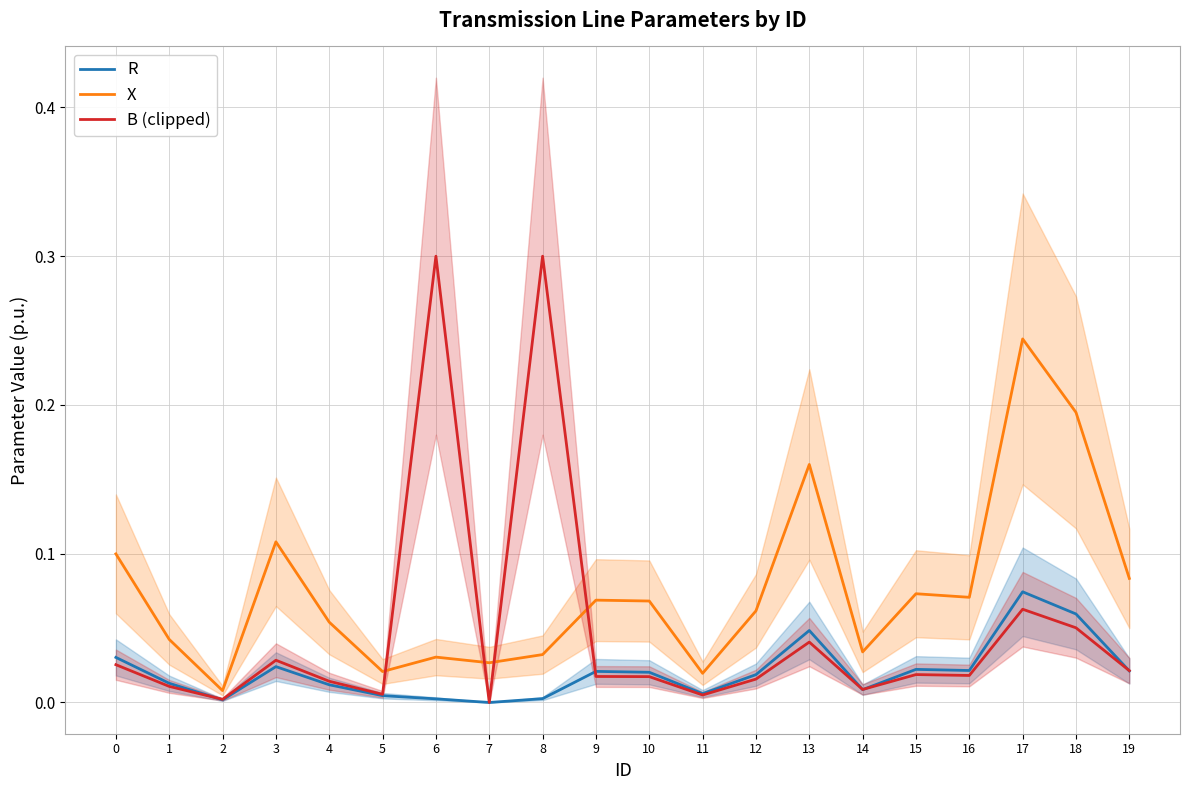

Is it true that R equals 0.1 at 18?

True